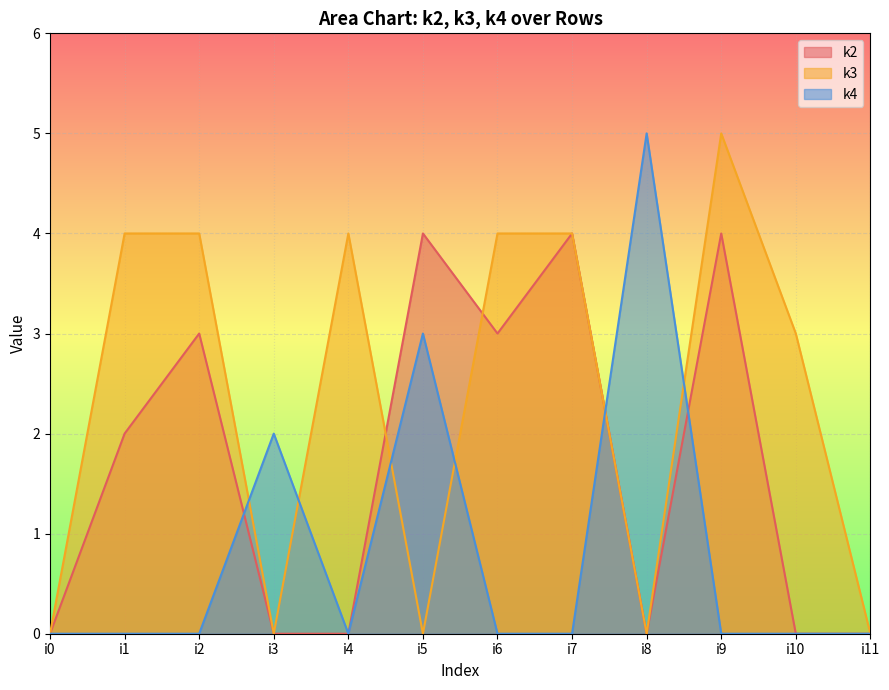

Between i8 and i11, which series saw the biggest shift?

k4